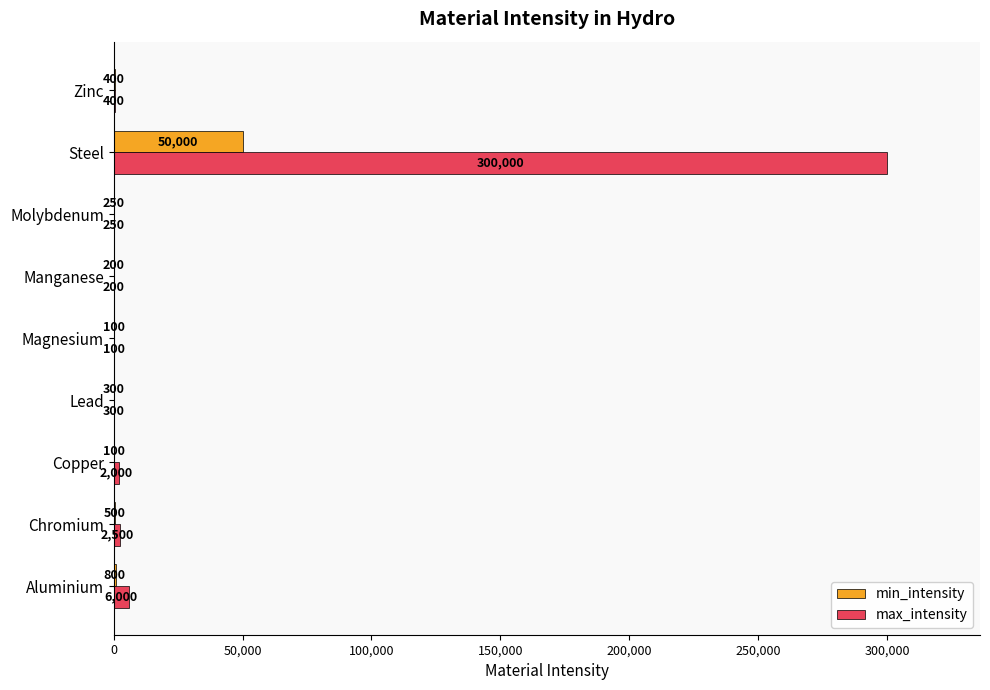

Is it true that min_intensity equals 250 at Molybdenum?

True